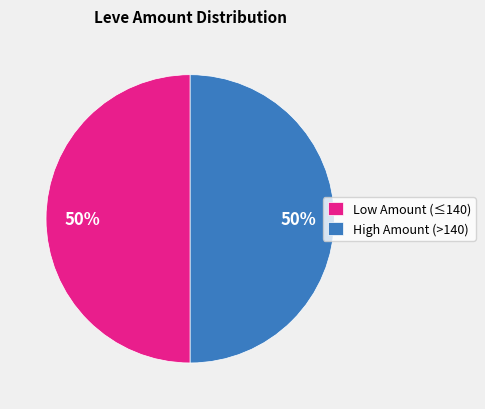

Combined, do Low Amount (≤140) and High Amount (>140) account for over 50%?

Yes